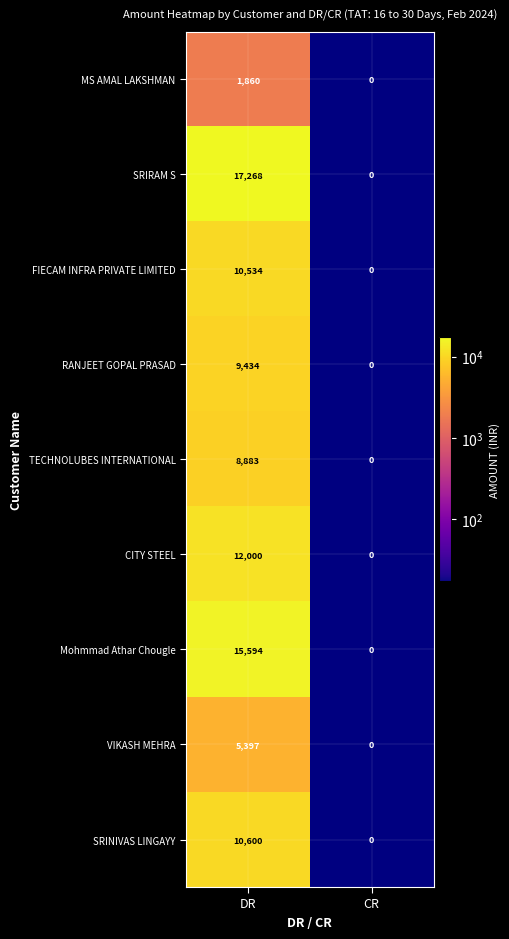

How many series are shown in this chart?

9